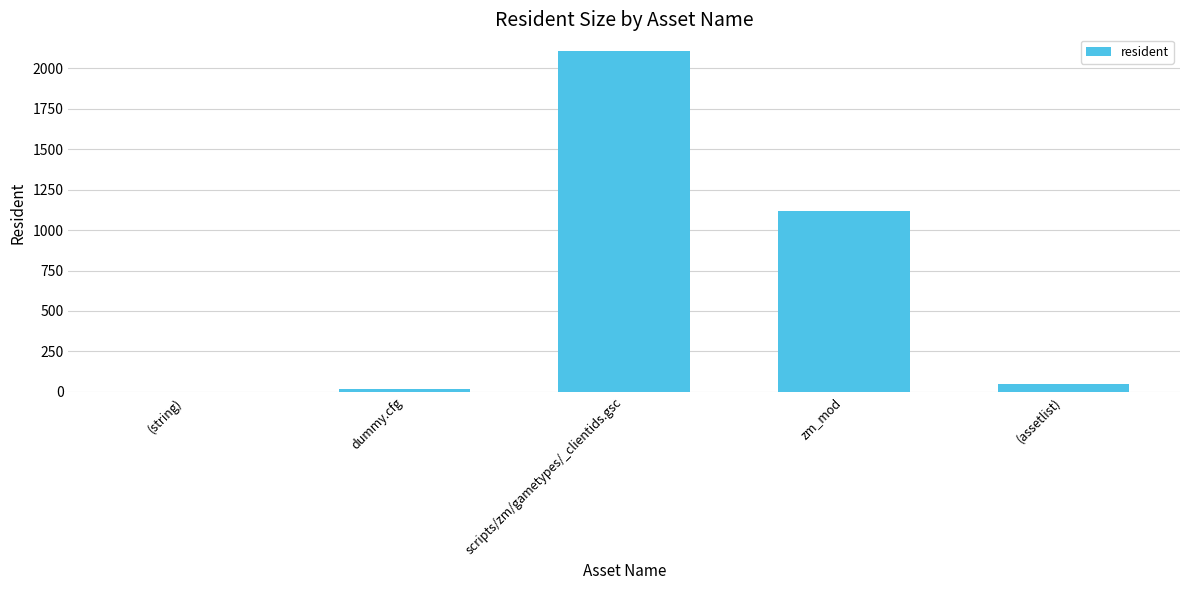

Approximately how many times larger is the value at dummy.cfg compared to (assetlist)?

0.4